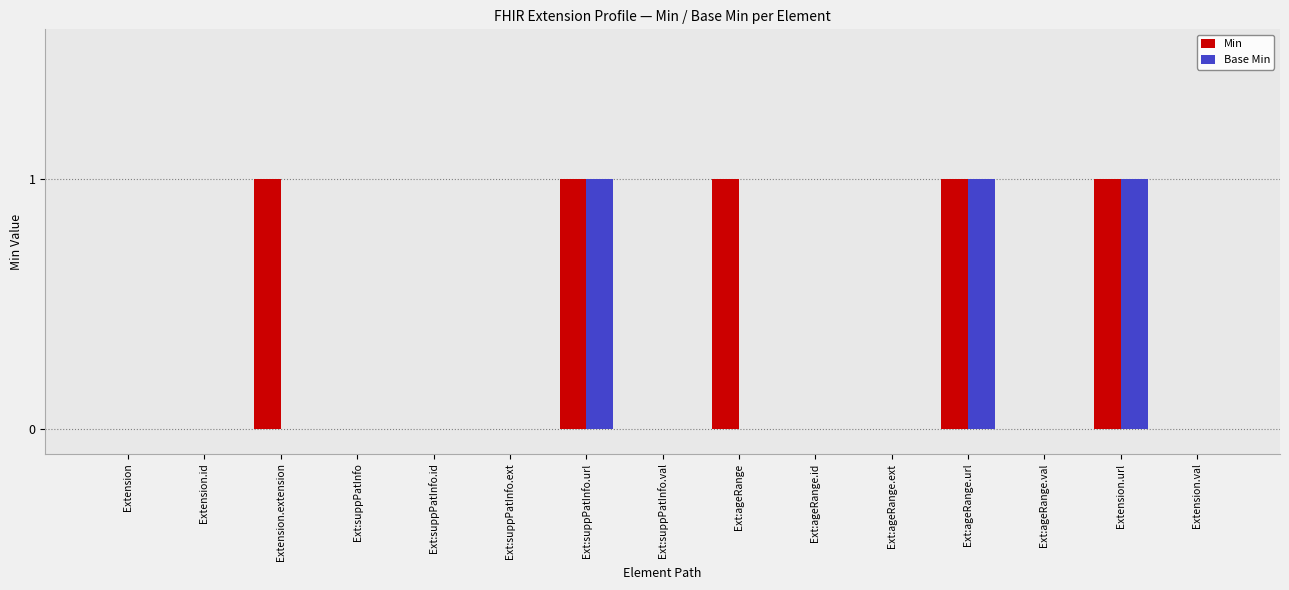

True or false: Min has a value of 0 at Extension.val.

True